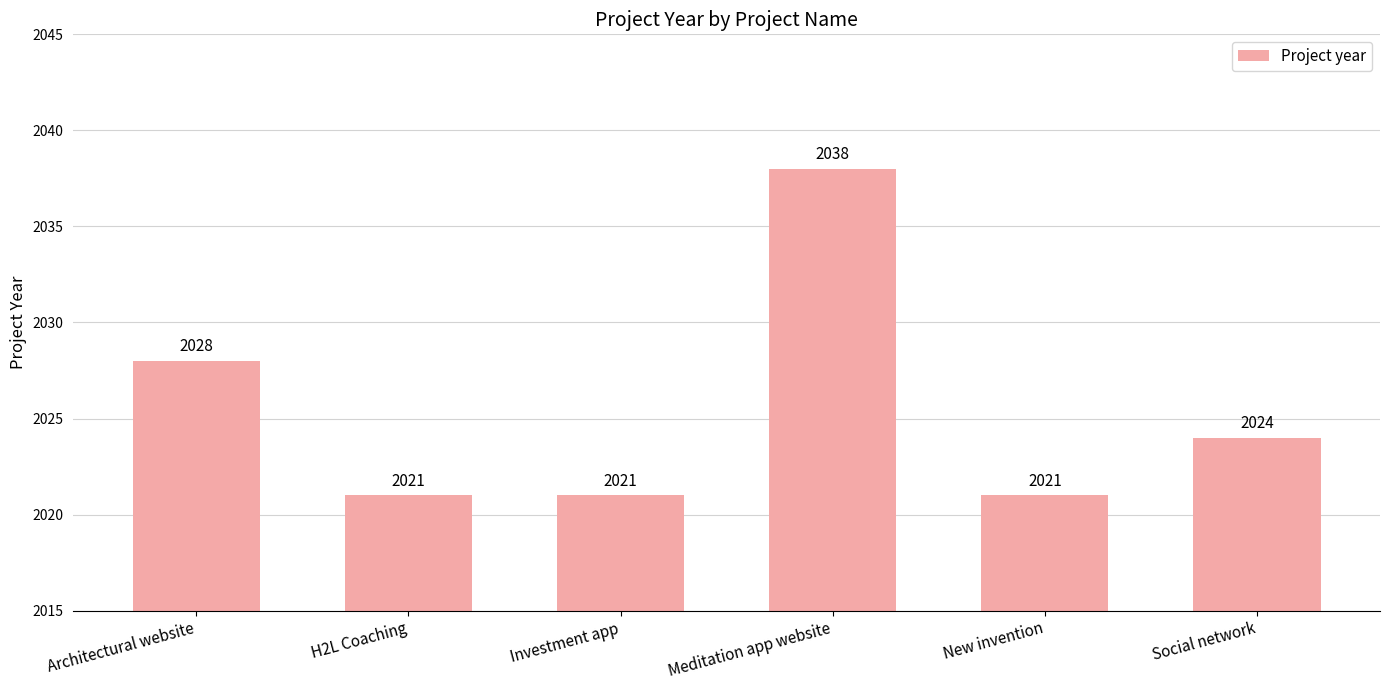

What is the change in value from Investment app to Social network?

+3